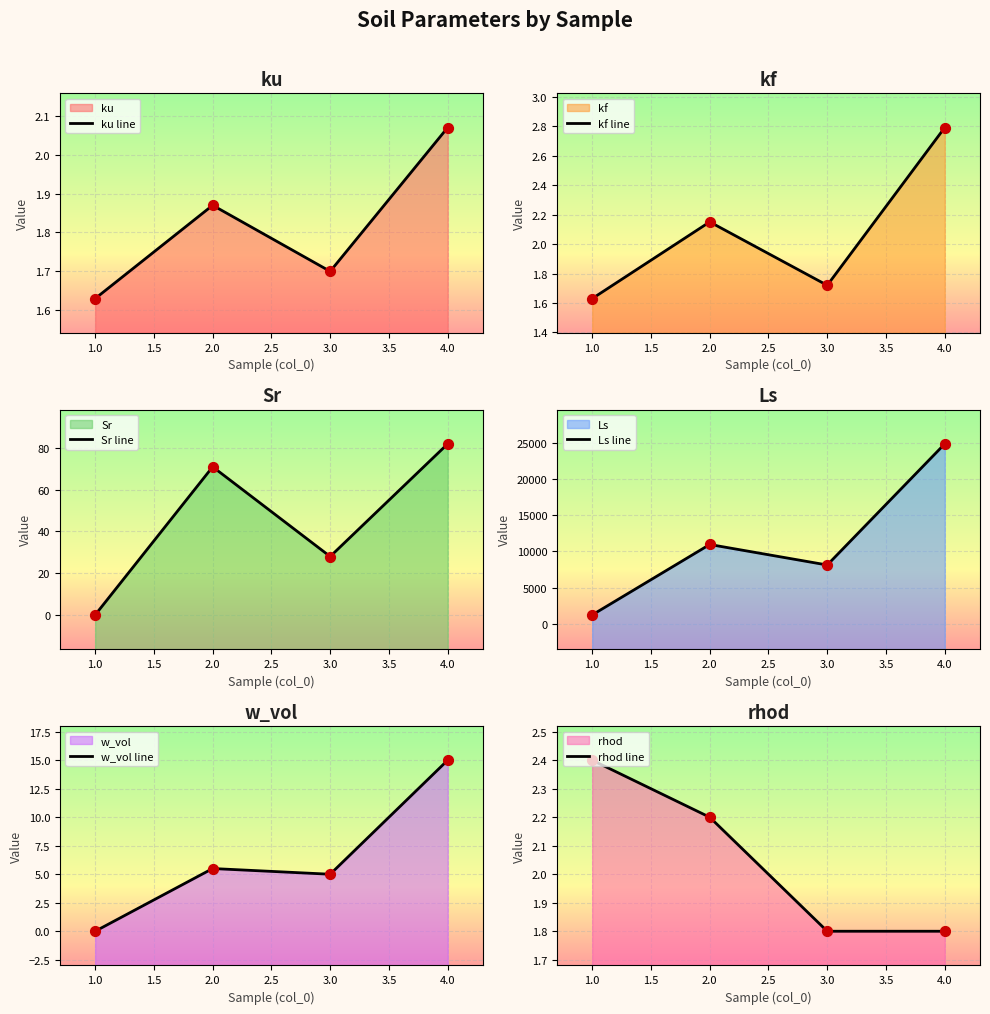

Which series contains the highest Y value?

Ls line